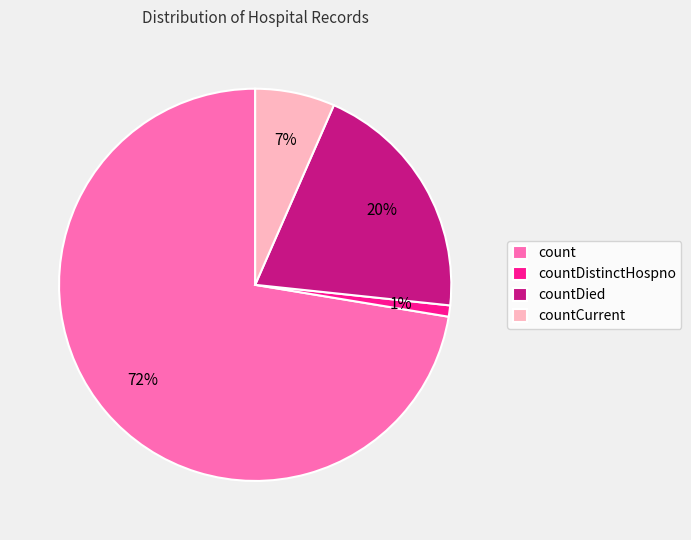

Is it true that countDied is 26% of the pie?

False